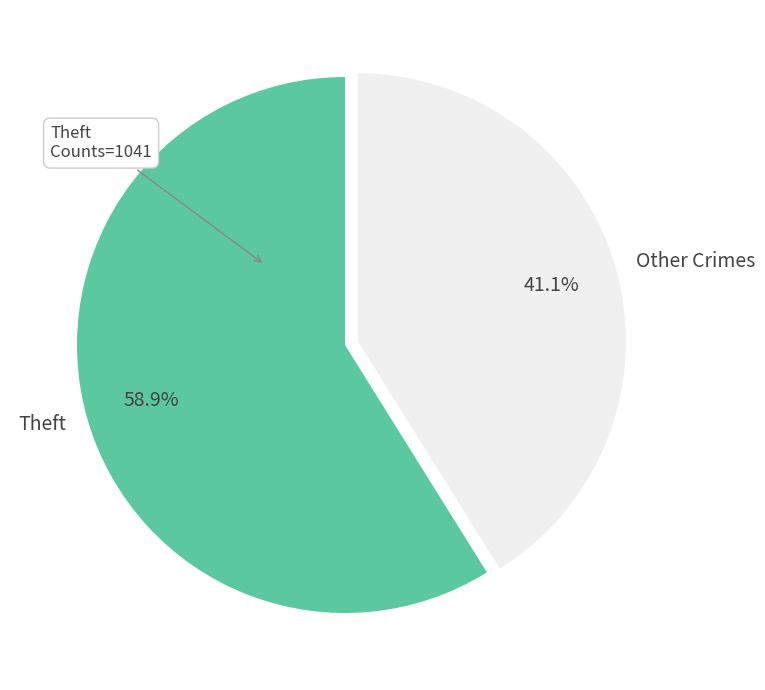

How much of the chart is everything except Other Crimes?

58.9%